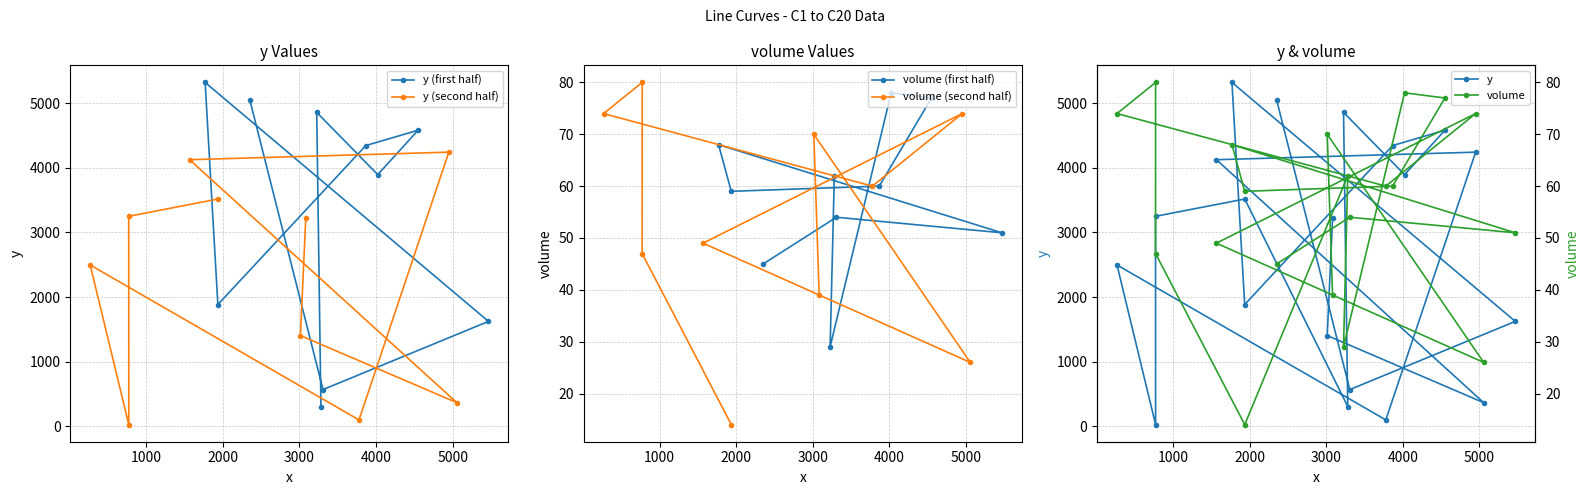

What is the lowest value of the y series?

23